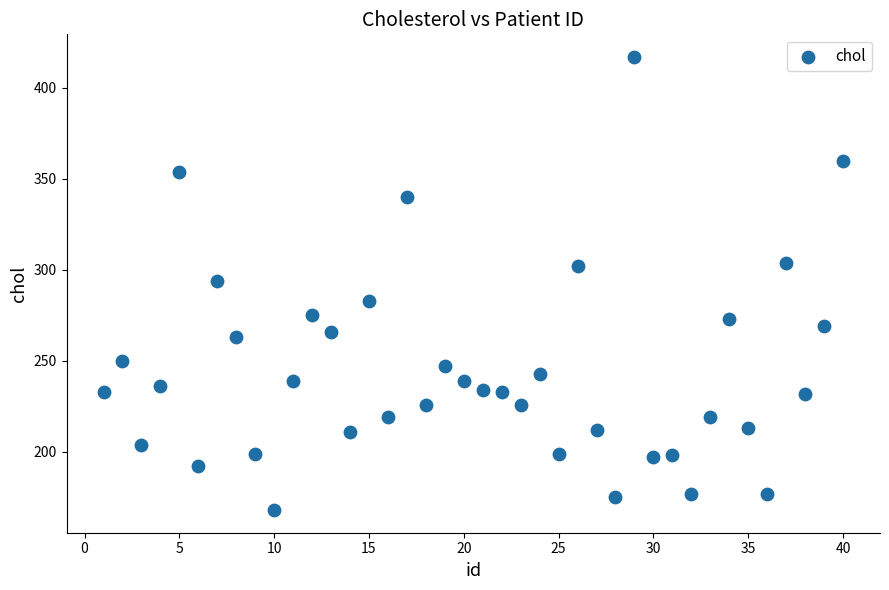

What is the range of Y values (max minus min)?

249